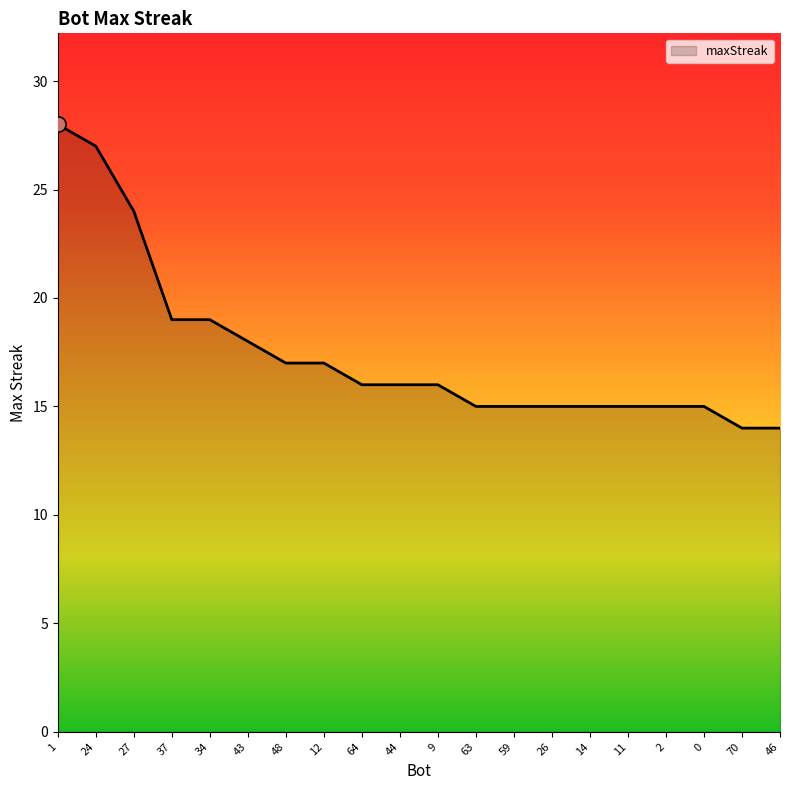

Approximately how many times larger is the value at 59 compared to 37?

0.8